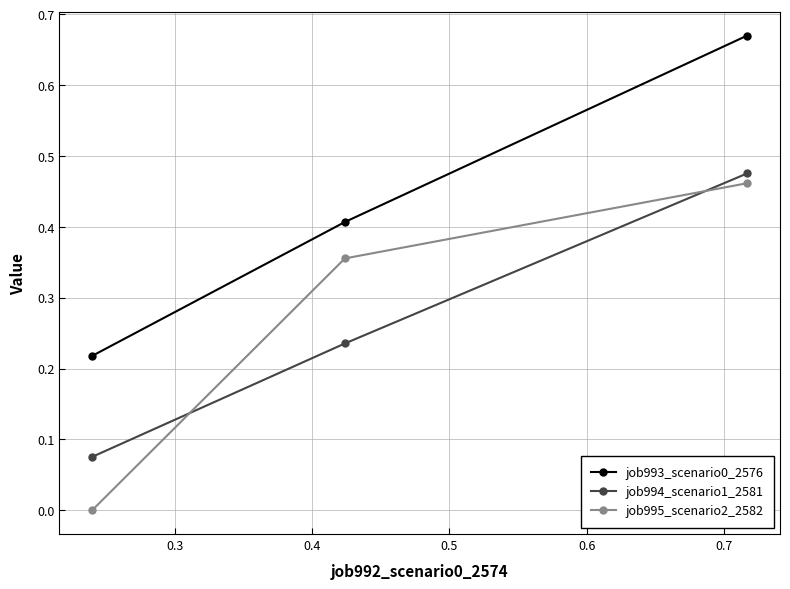

How many positive values does the job995_scenario2_2582 series have?

2